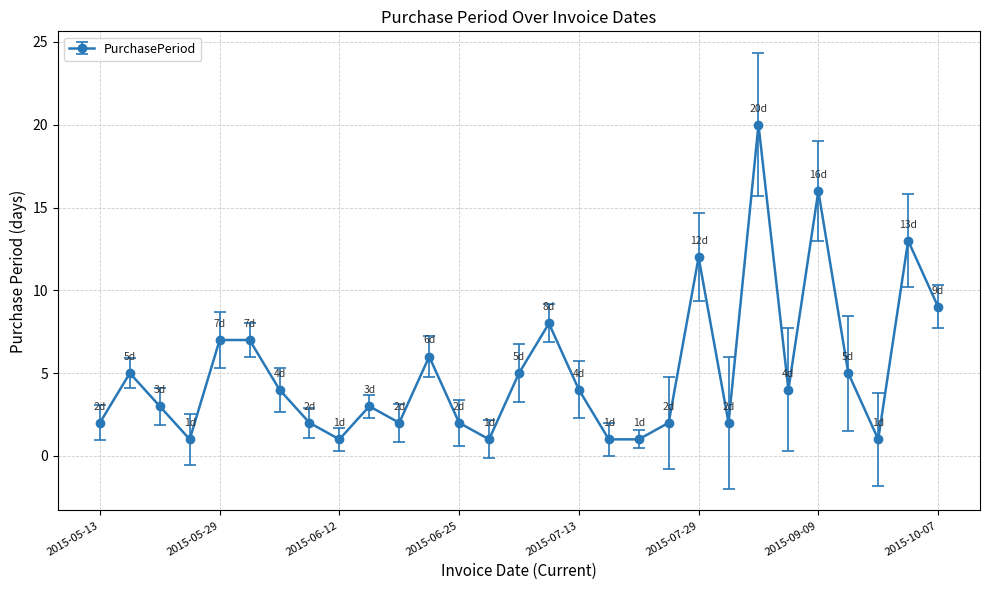

Reading right to left, extract all data points from this chart.

9	13	1	5	16	4	20	2	12	2	1	1	4	8	5	1	2	6	2	3	1	2	4	7	7	1	3	5	2